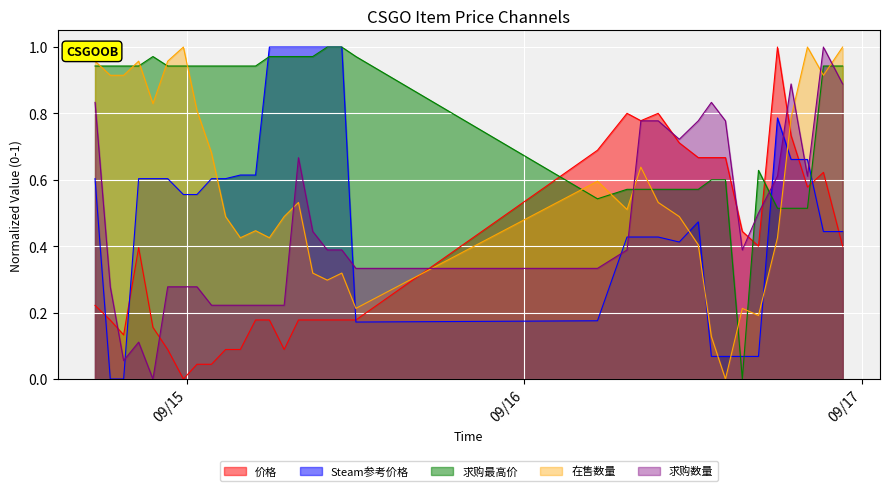

Which label corresponds to the largest value in the chart?

2023-09-16 18:00